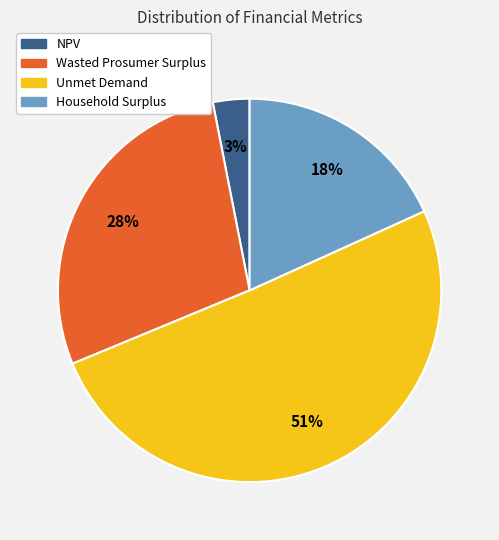

To the nearest percent, what is the difference between the Household Surplus and Wasted Prosumer Surplus slice percentages?

10%